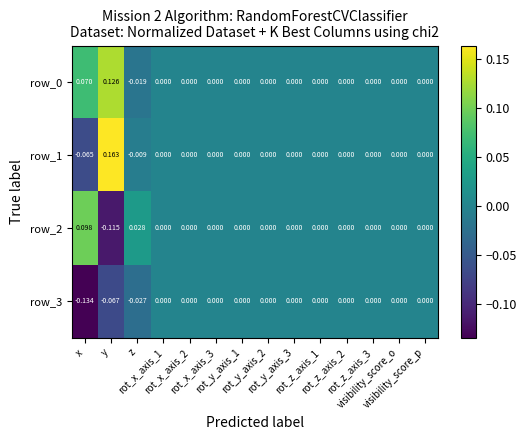

Count the number of categories in the chart.

14